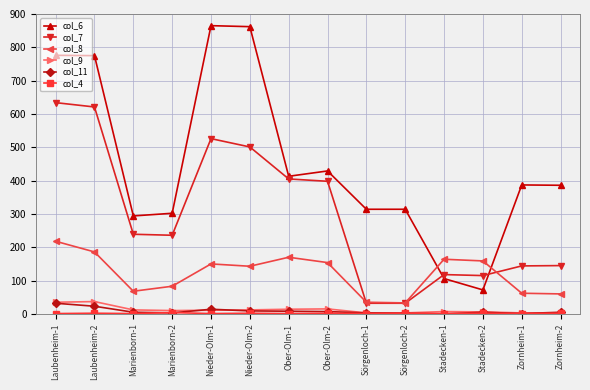

Which series has the widest spread of values?

col_6